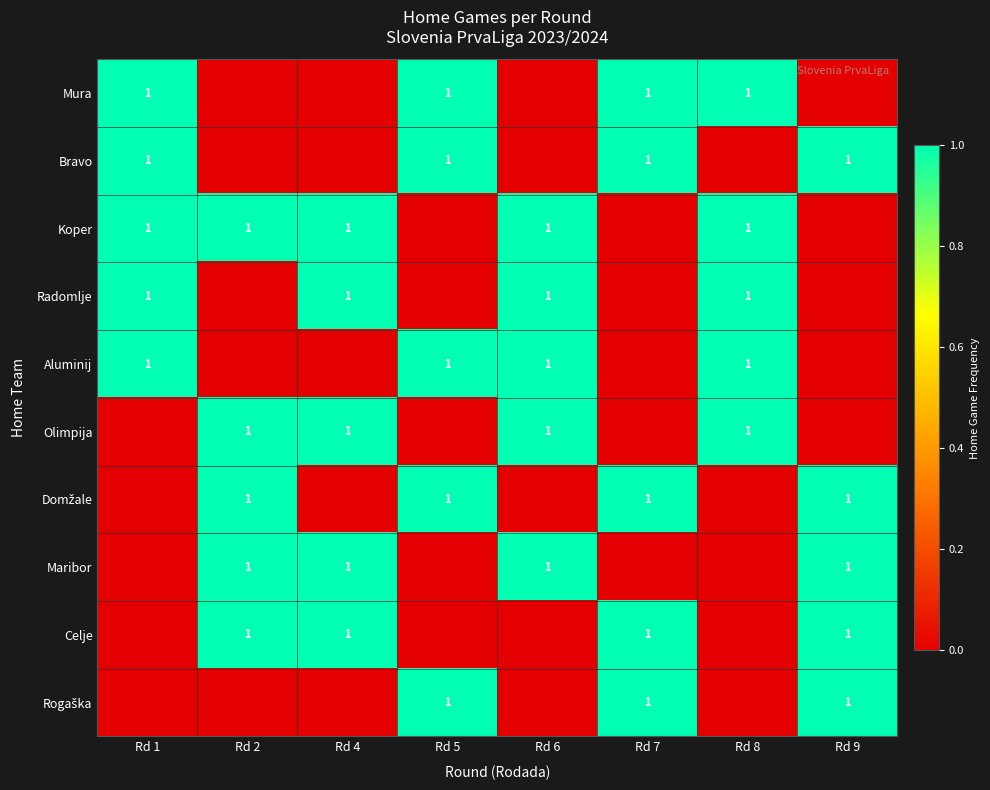

How many row_1 values are between 0 and 1?

8